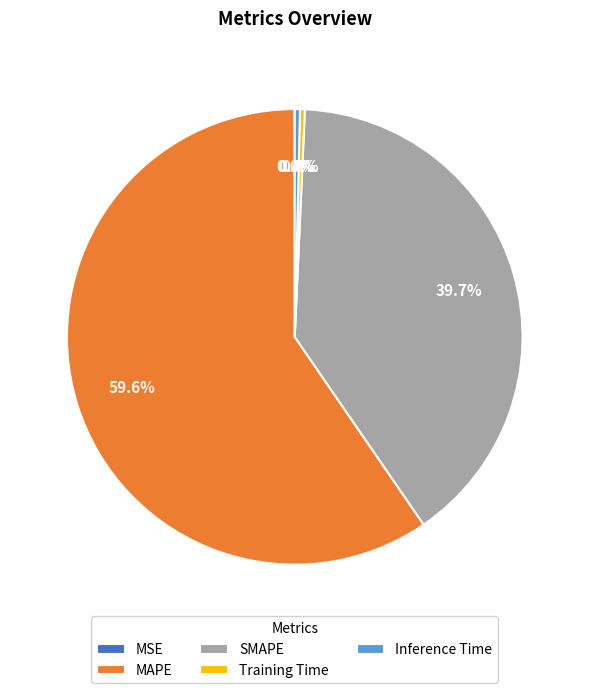

Does MAPE represent more than half of the total?

Yes